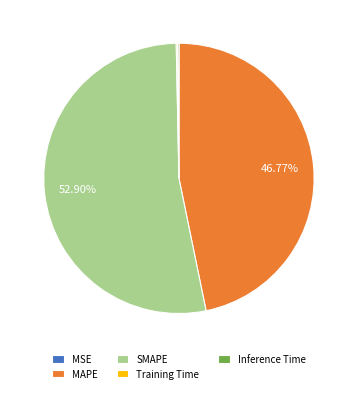

To the nearest percent, what portion does SMAPE represent?

53%